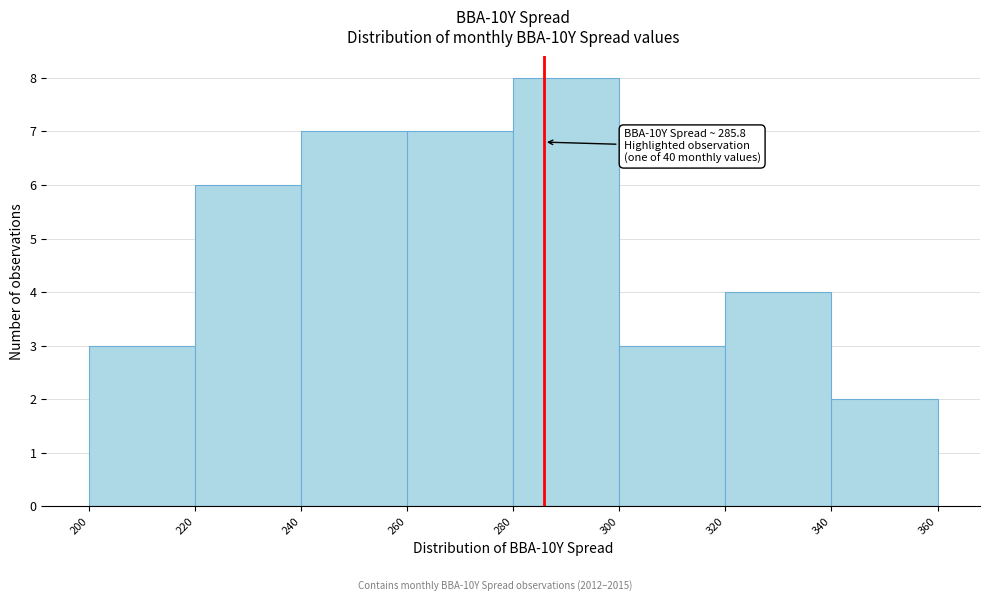

Which range on the x-axis has the tallest bar?

280 to 300